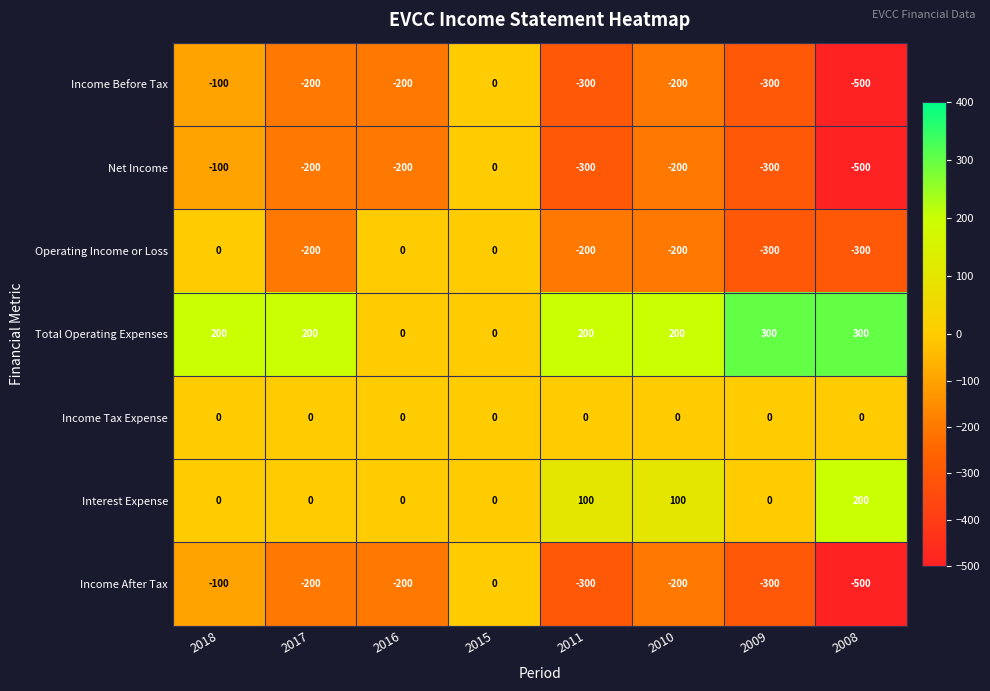

Which series has the largest total across all categories?

Total Operating Expenses